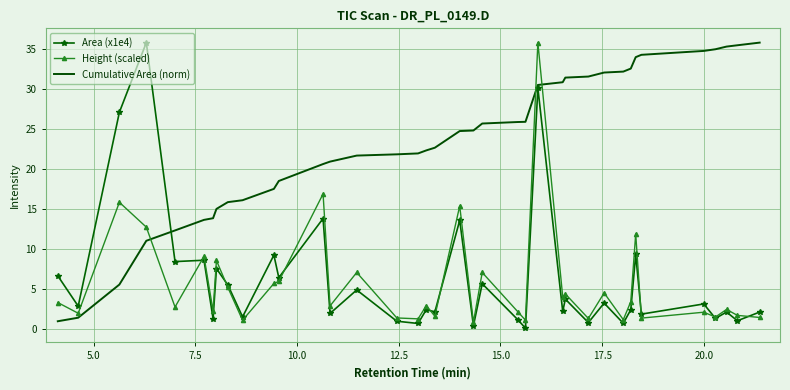

True or false: Cumulative Area (norm) and Height (scaled) intersect in this chart.

True